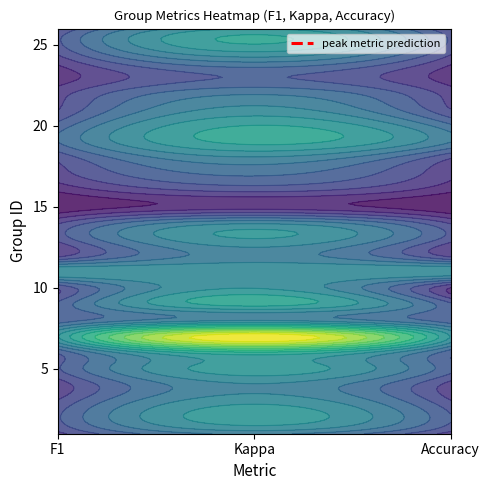

True or false: the data shows 0.7 at 18.

False